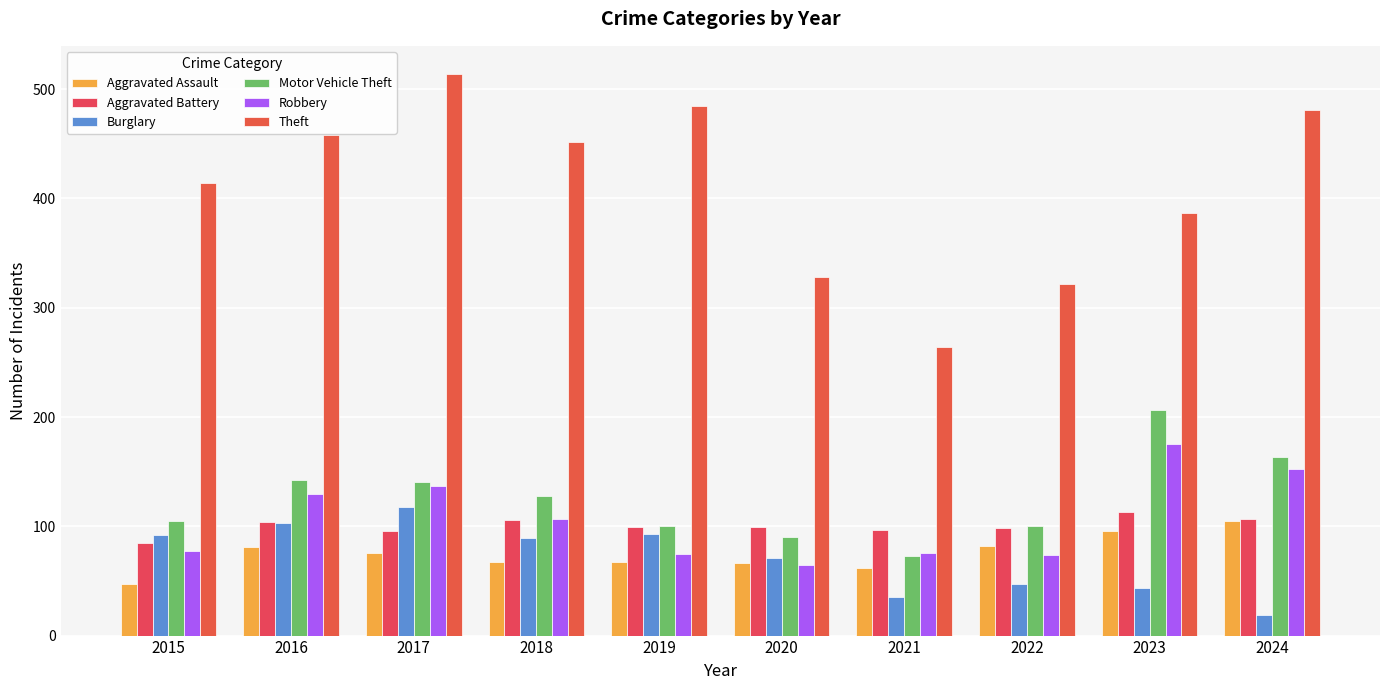

Which series has the widest spread of values?

Theft